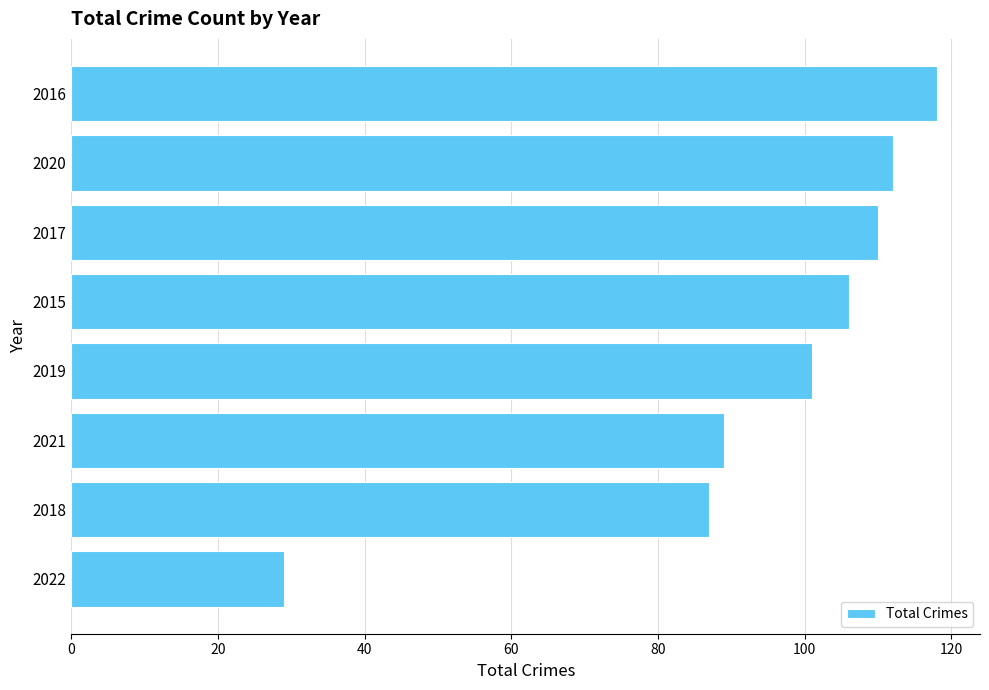

What is the average value?

94